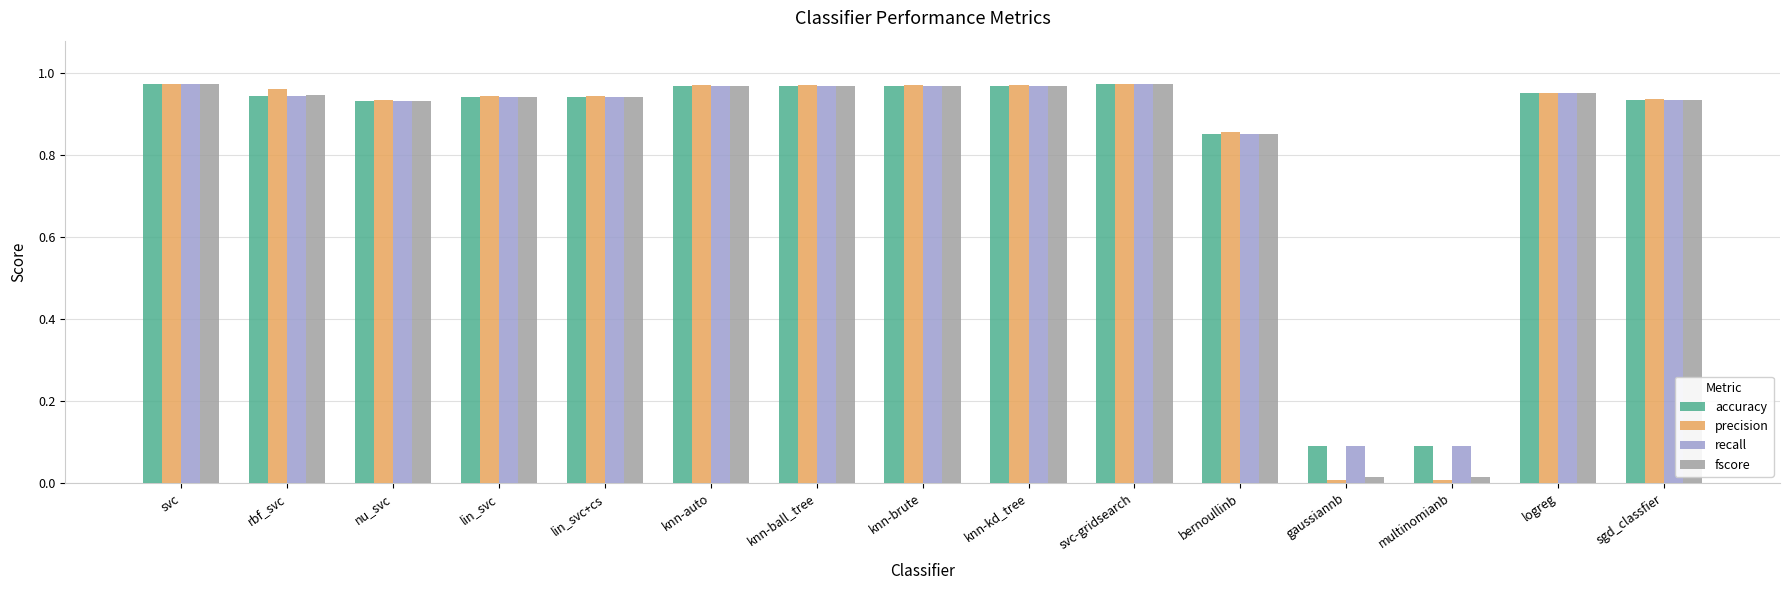

Is the value of accuracy at sgd_classfier greater than the value of recall at knn-ball_tree?

No